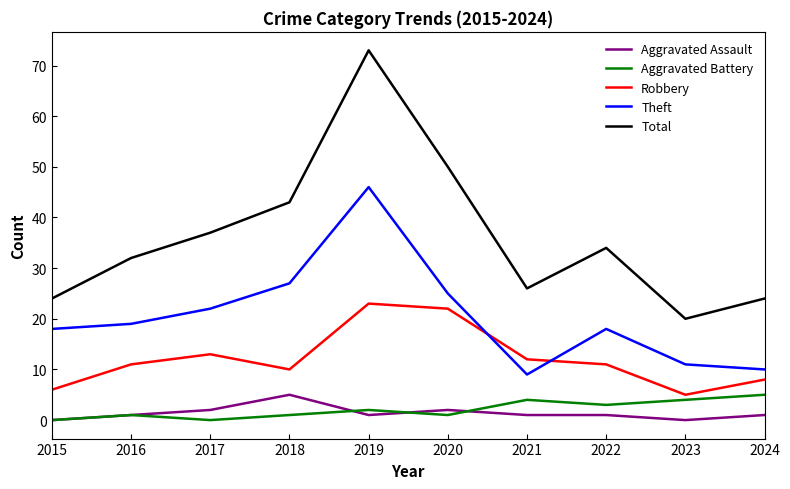

What is the spread (max minus min) of values at 2020?

49